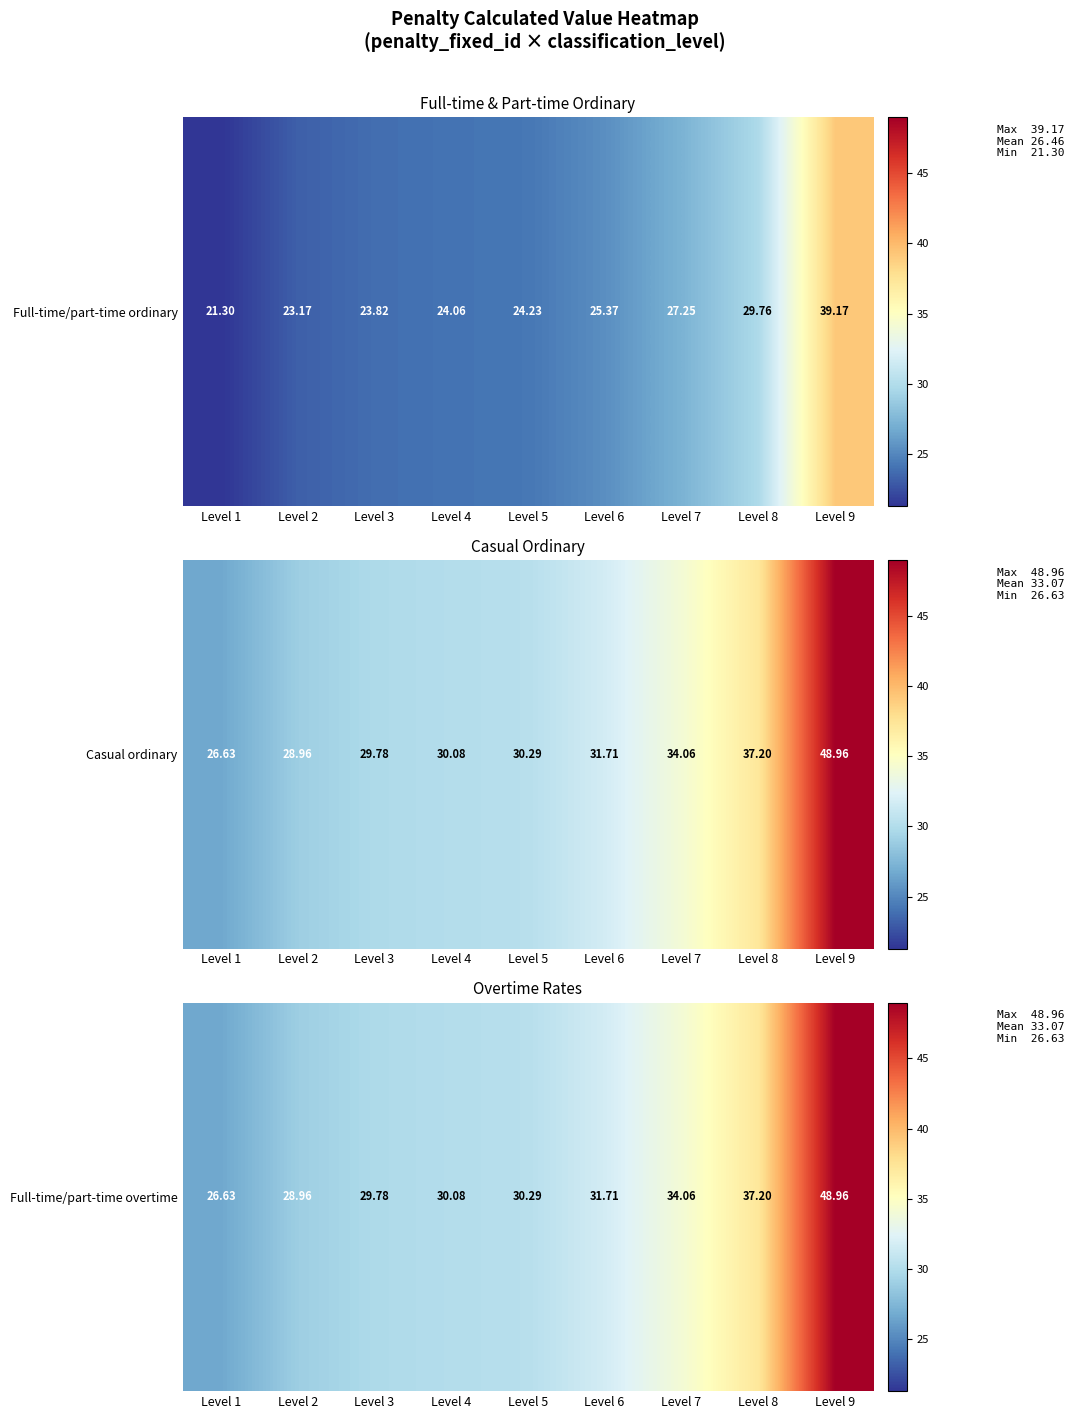

Where is the data nearest to the value 37?

Level 8